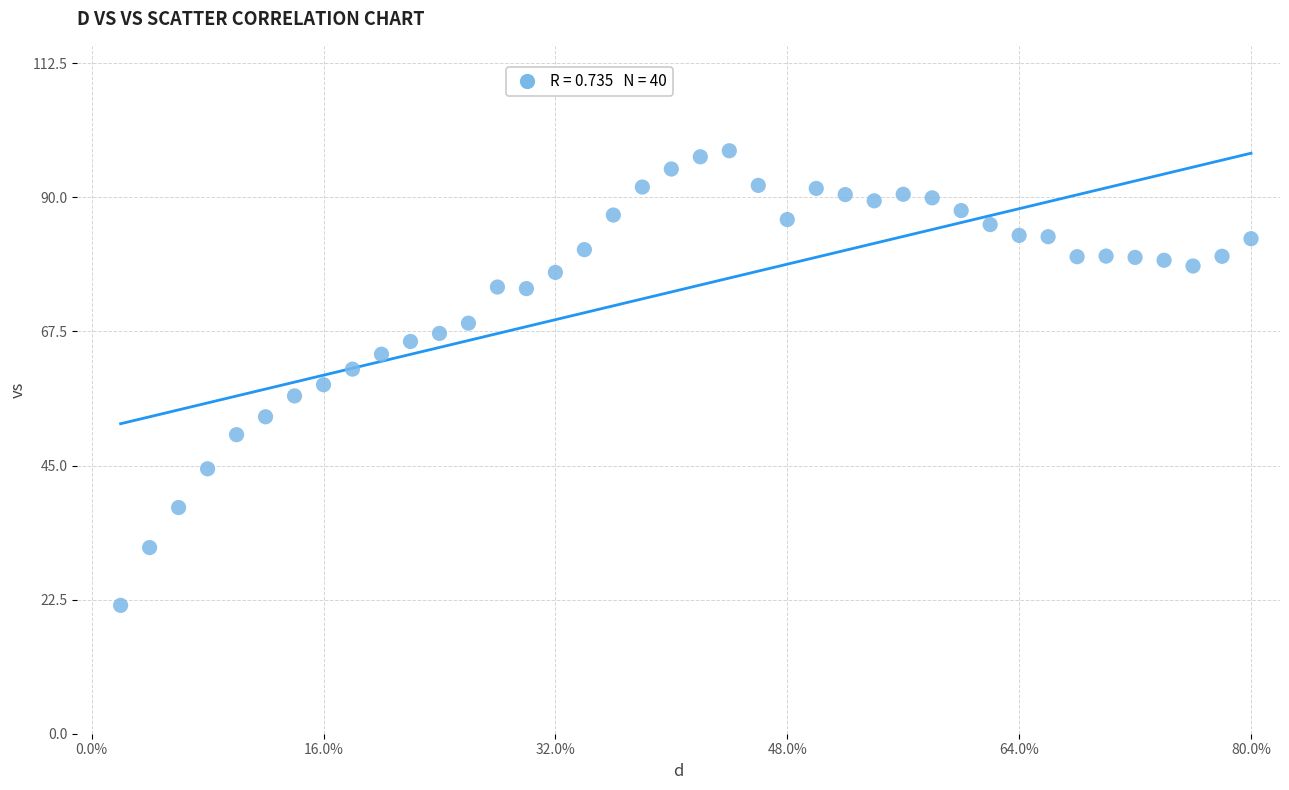

What is the range of Y values (max minus min)?

76.3